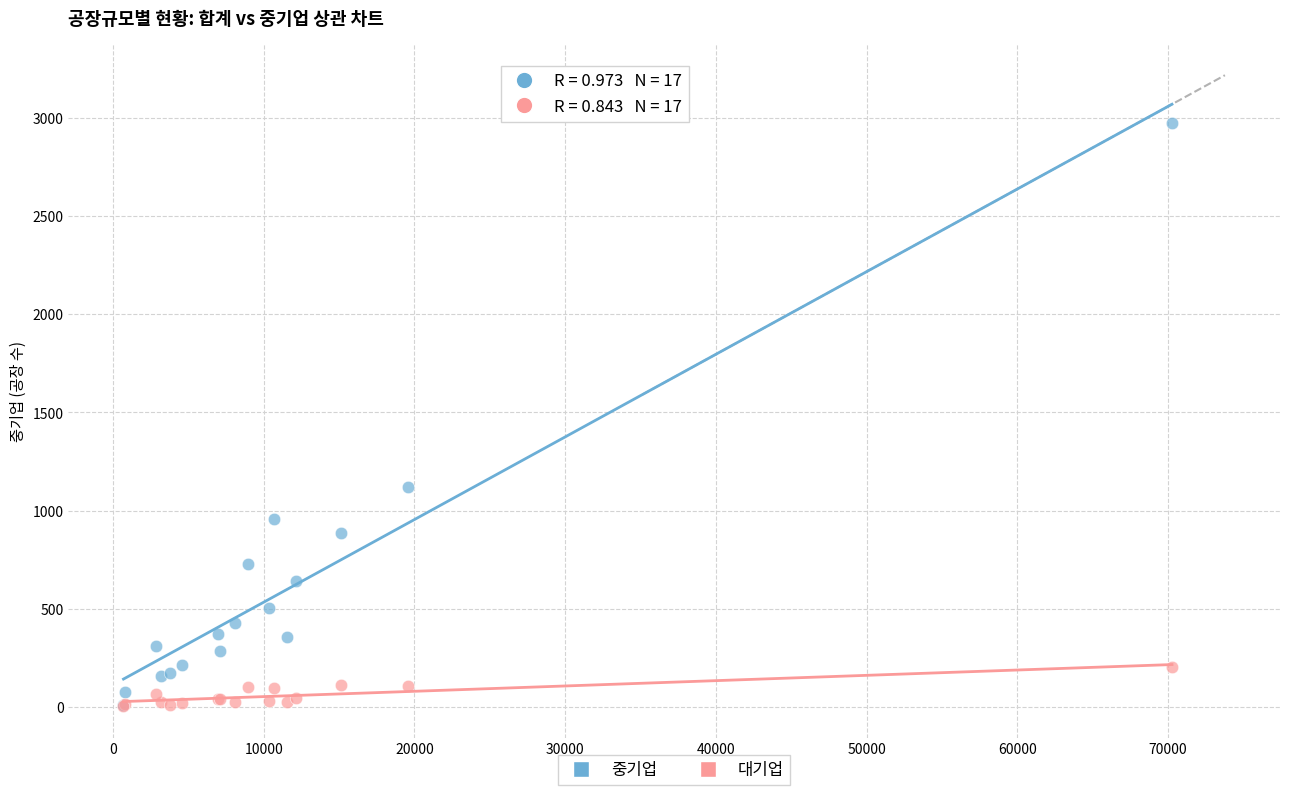

In the 중기업 series, what Y value is closest to 1492?

1118